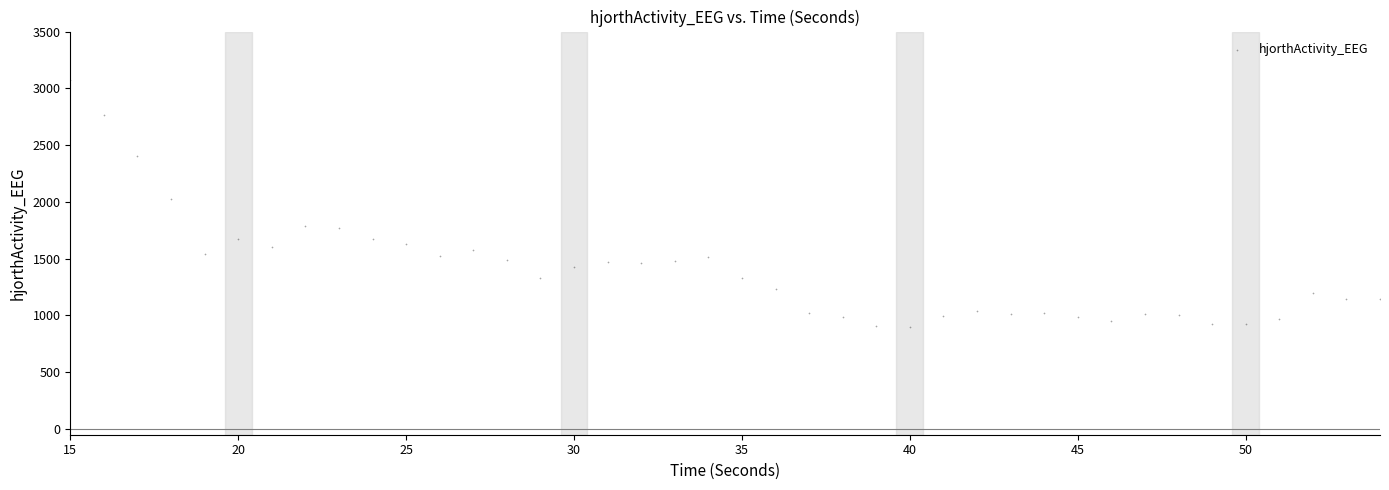

What Y value in the scatter plot is closest to 1984?

2024.3